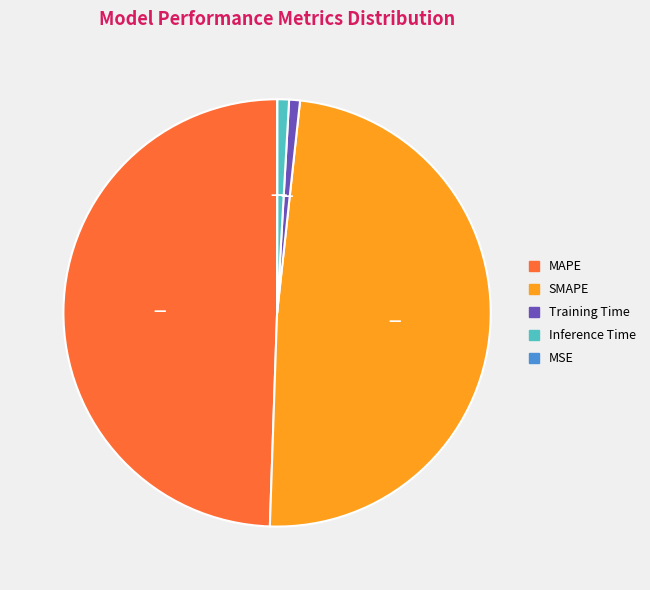

Is it true that SMAPE is 49% of the pie?

True